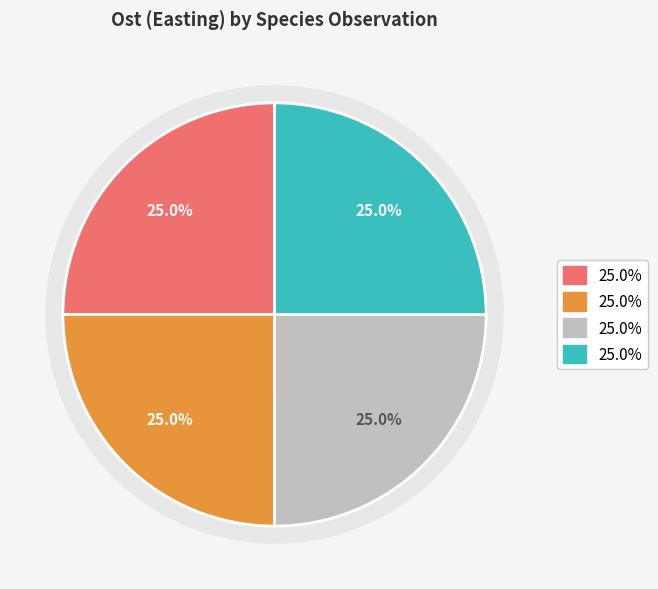

Approximately how many times larger is the value at Skinnlav (82582315) compared to Skinnlav (82582316)?

1.0